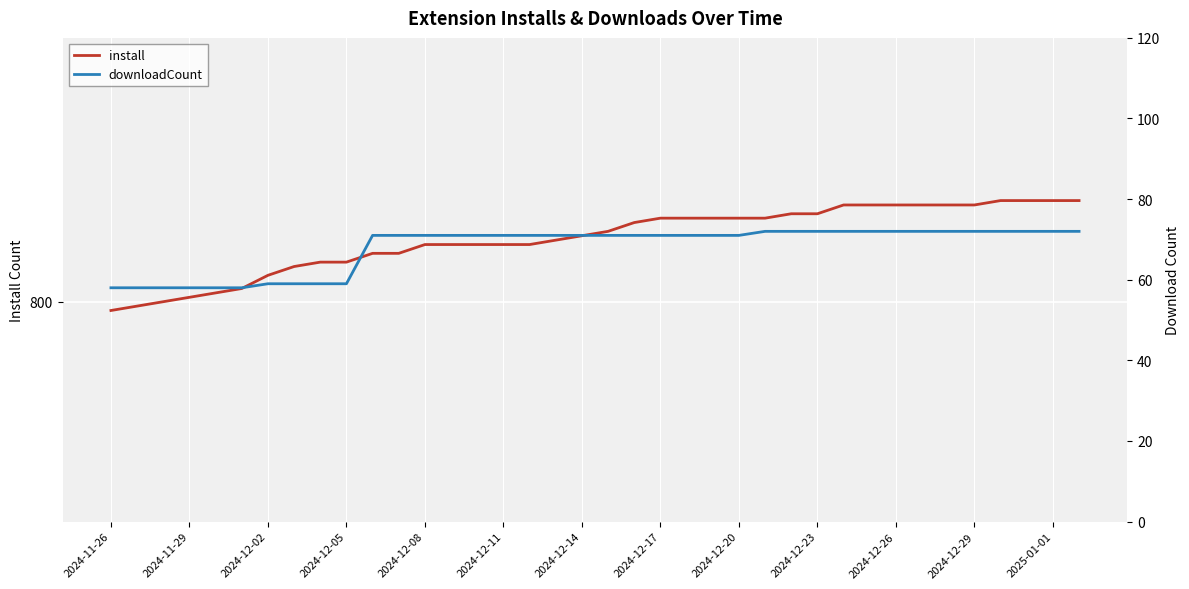

What position from the right is 2024-12-14?

20